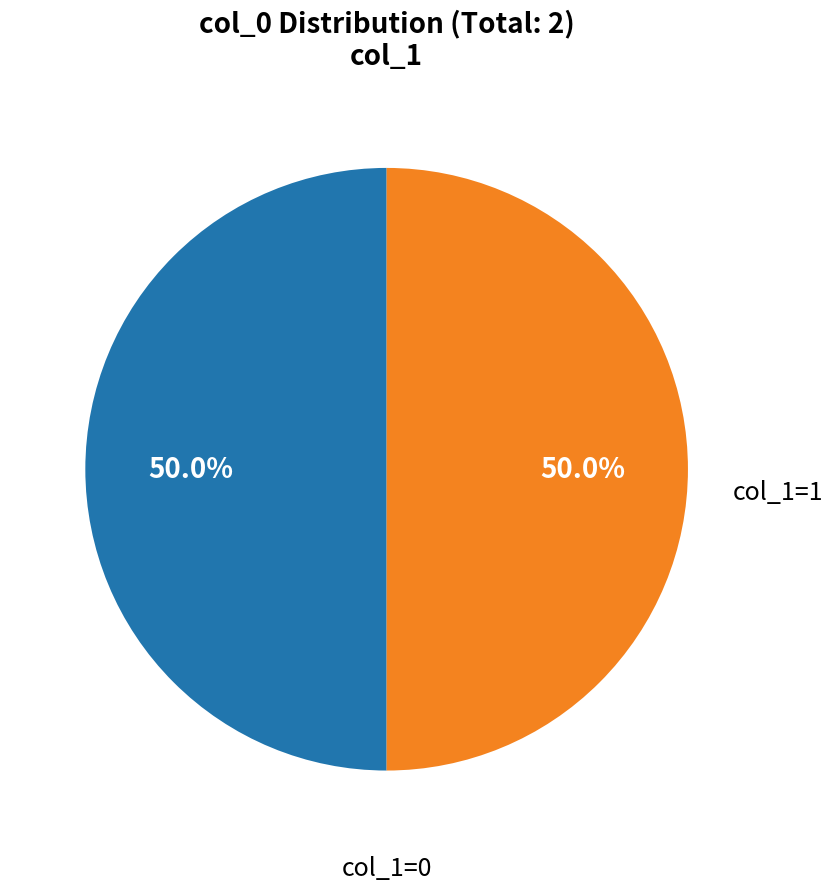

To the nearest percent, what is the difference between the largest and smallest slice percentages?

0%